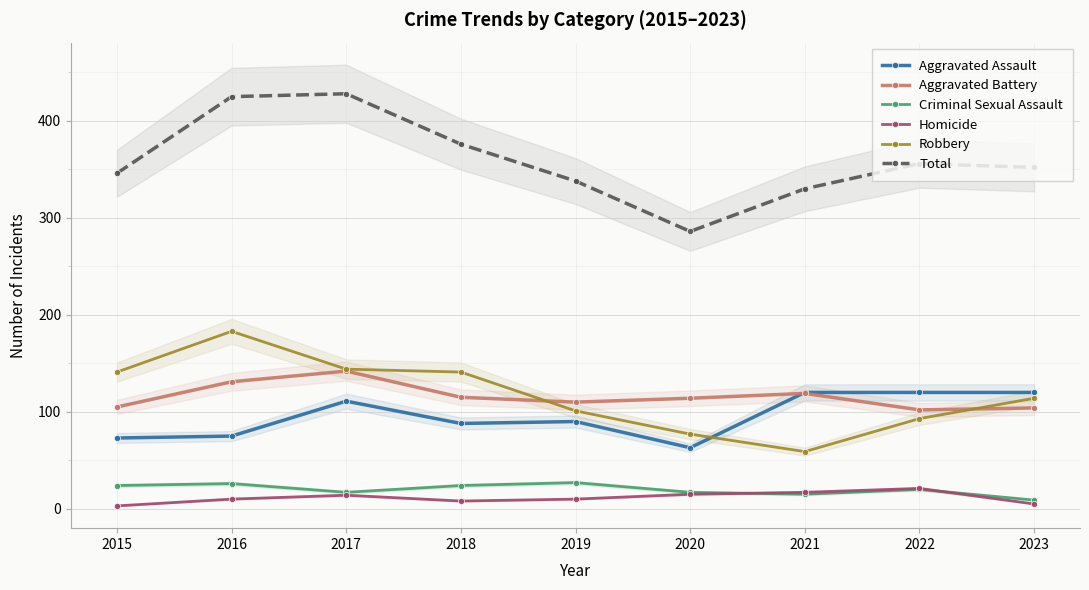

Is it true that Aggravated Battery equals 196 at 2019?

False